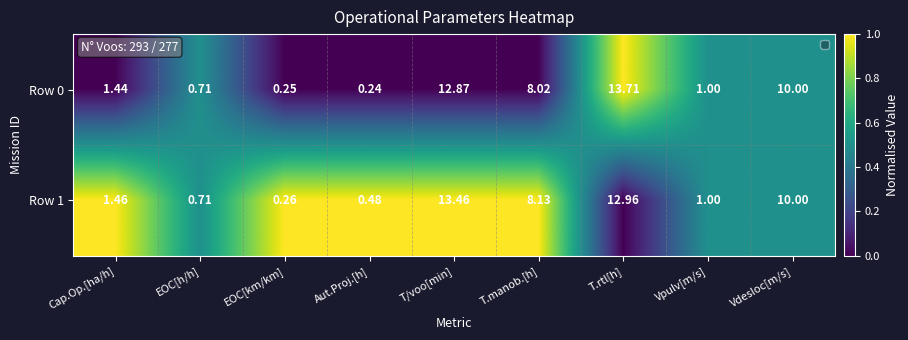

Rank the series by their maximum value, from highest to lowest.

Row 0, Row 1